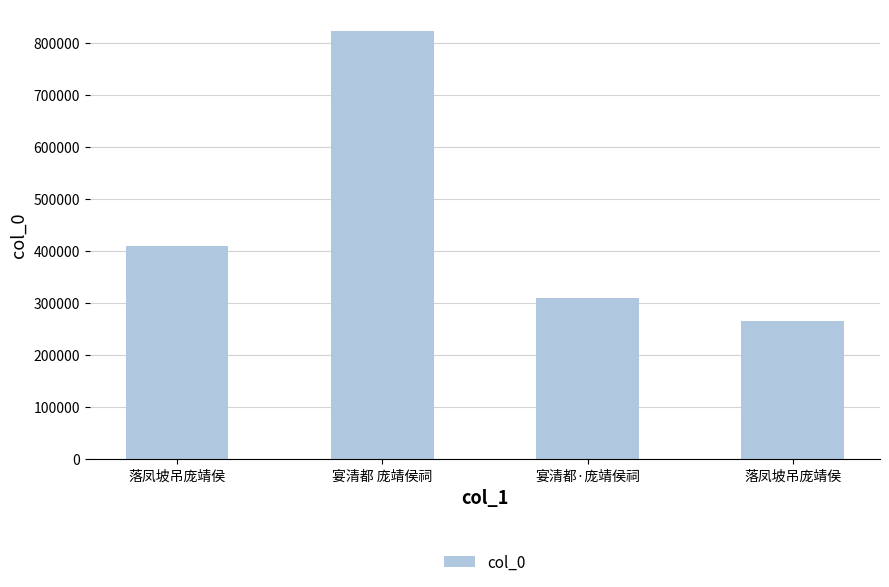

Are the bars grouped side by side (vs. stacked)?

No